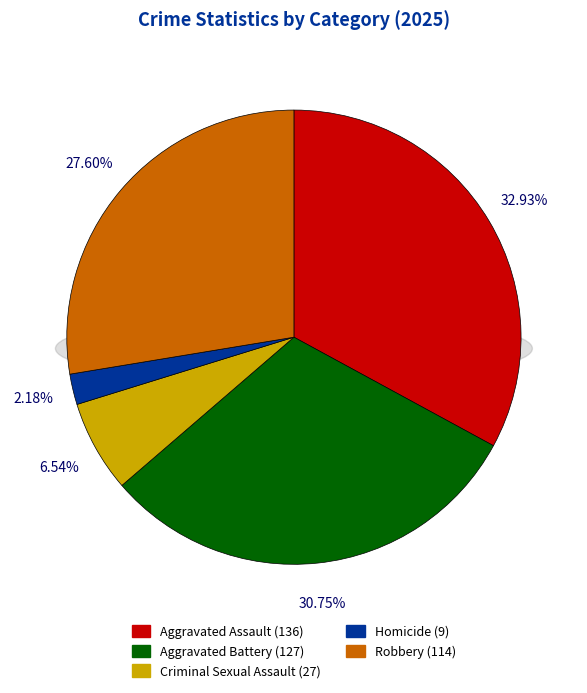

How many slices are in this pie chart?

5